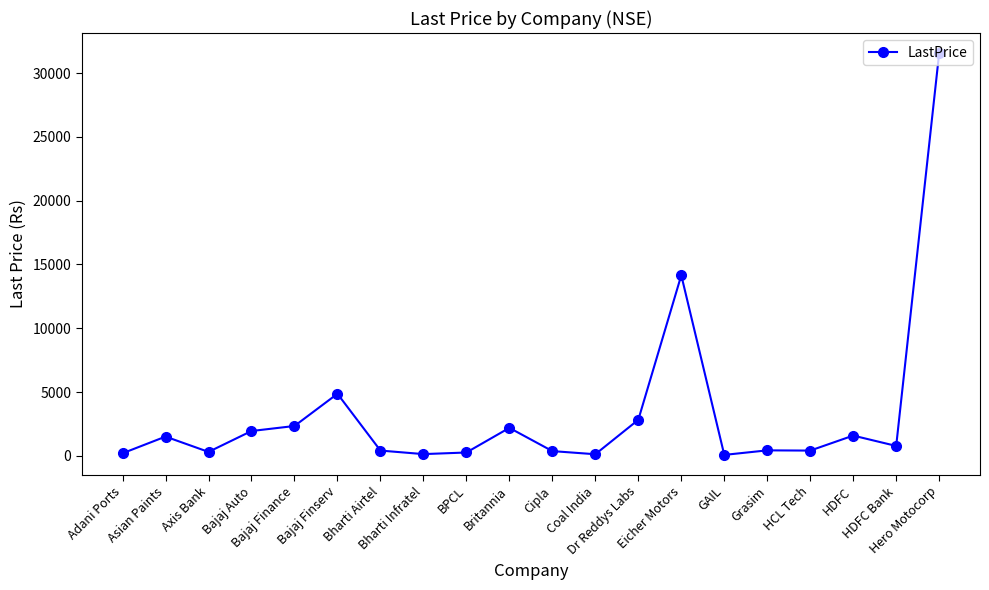

What is the smallest value displayed?

78.0